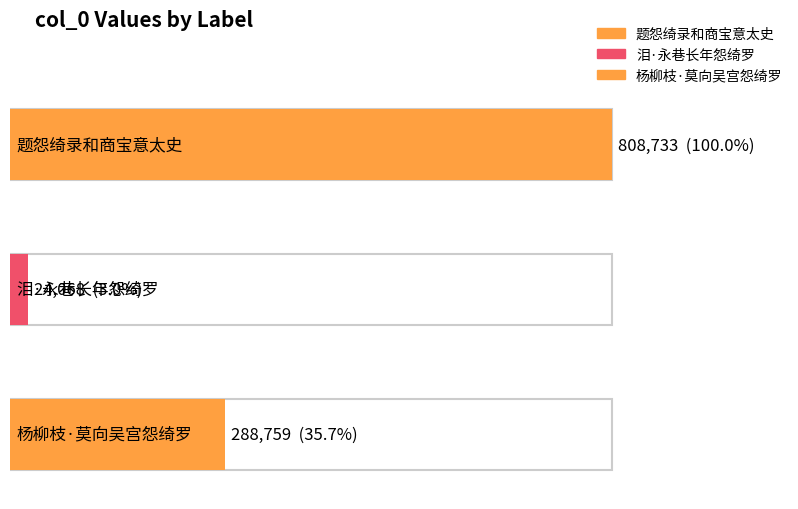

At which category does the chart reach its minimum across all series?

泪·永巷长年怨绮罗